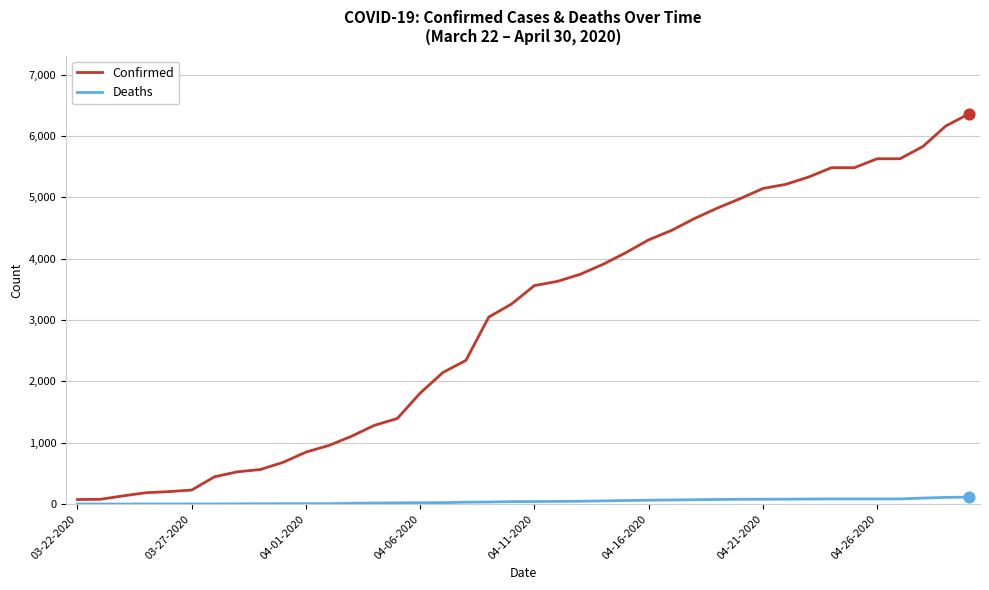

What are all the series names shown in the legend?

Confirmed, Deaths